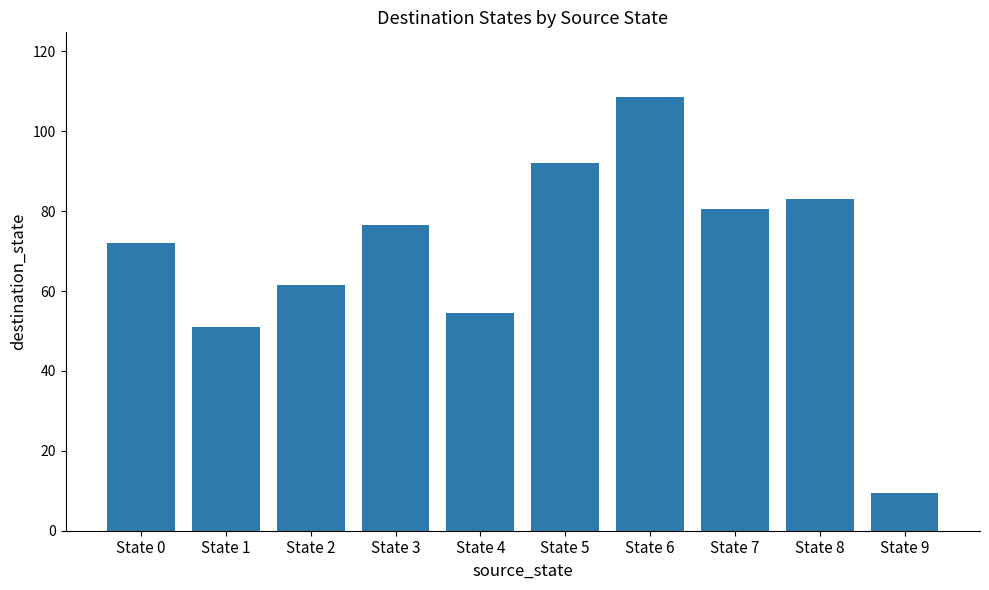

True or false: the data shows 22.0 at State 2.

False